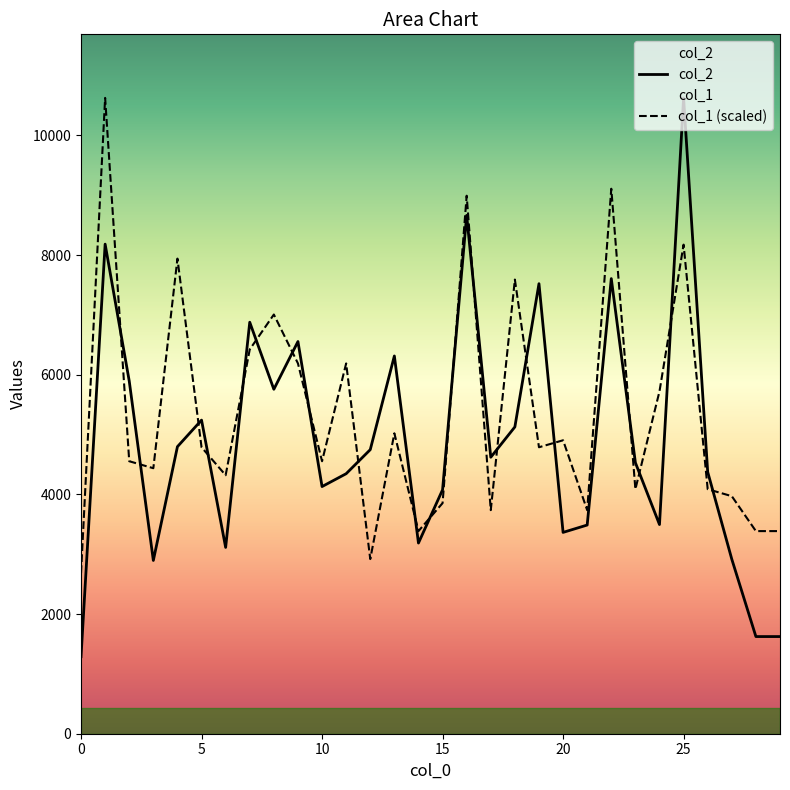

List the labels in order of col_2 value, largest first.

25, 16, 1, 22, 19, 7, 9, 13, 2, 8, 5, 18, 4, 12, 17, 23, 26, 11, 10, 15, 24, 21, 20, 14, 6, 27, 3, 28, 29, 0